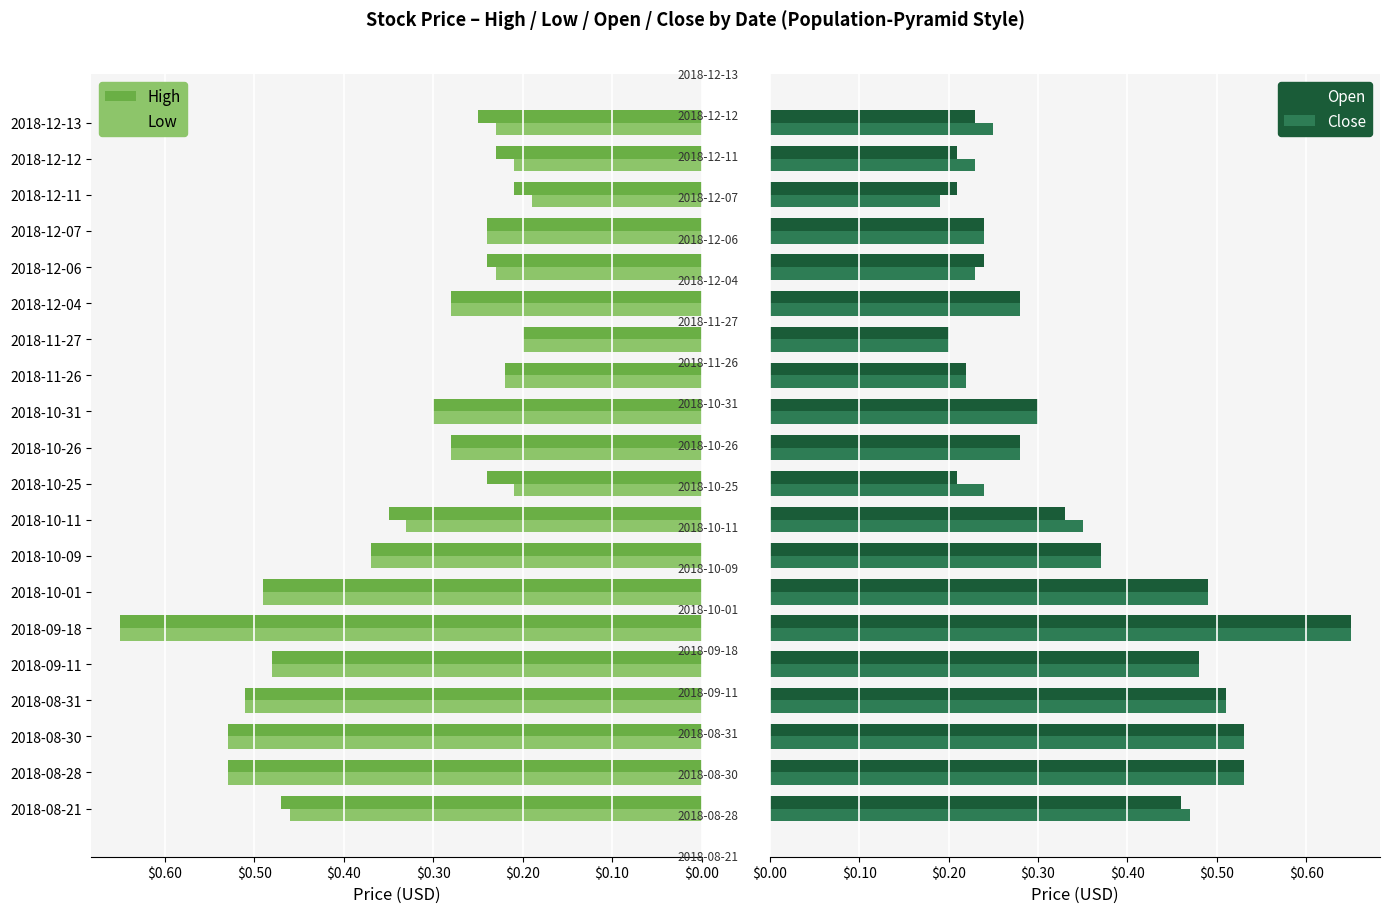

List the series in order of their overall mean, highest first.

High, Close, Open, Low